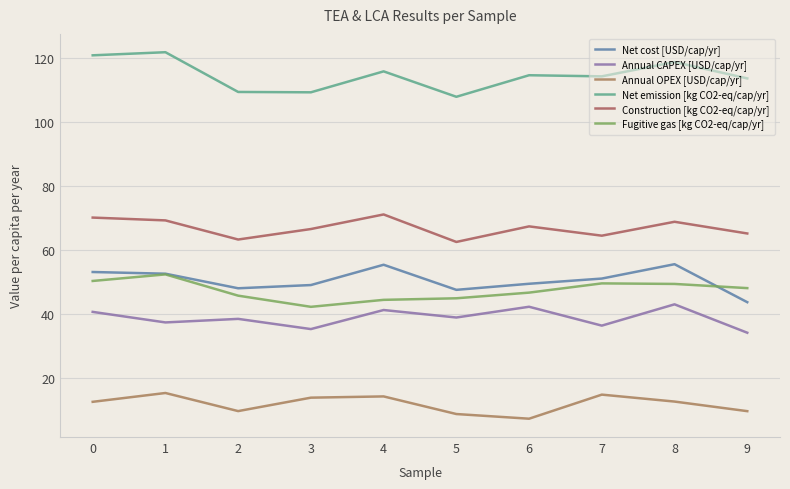

Where is Net cost [USD/cap/yr] nearest to the value 49?

3